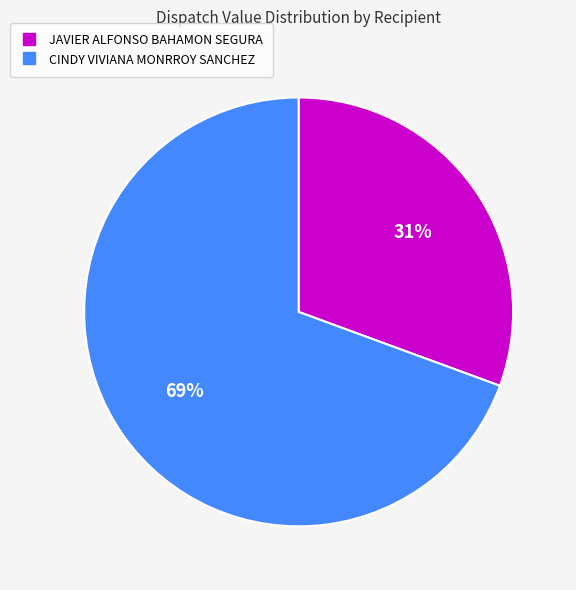

Which category has the smallest portion of the pie?

JAVIER ALFONSO BAHAMON SEGURA